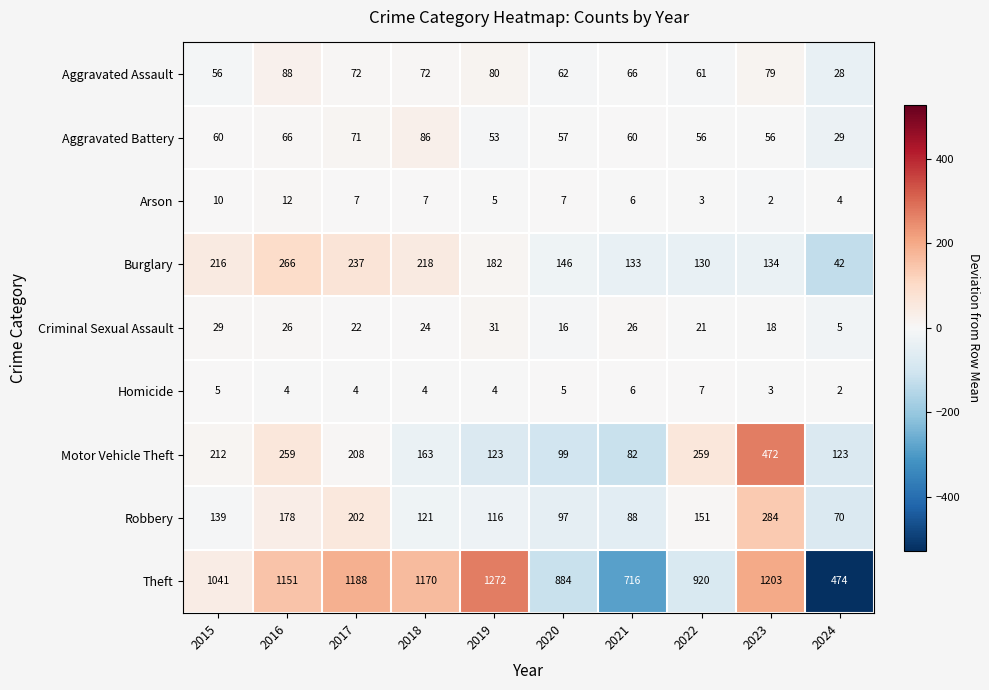

What is the greatest value displayed?

1272